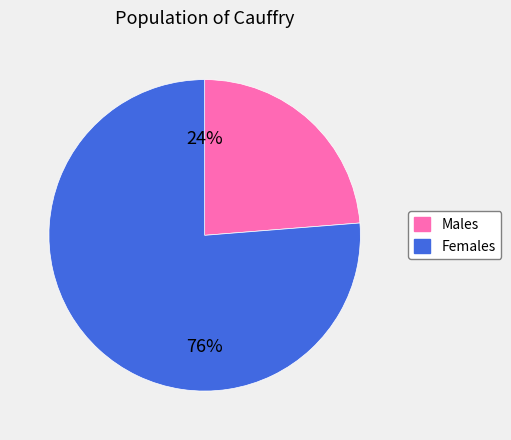

Does Males represent more than half of the total?

No